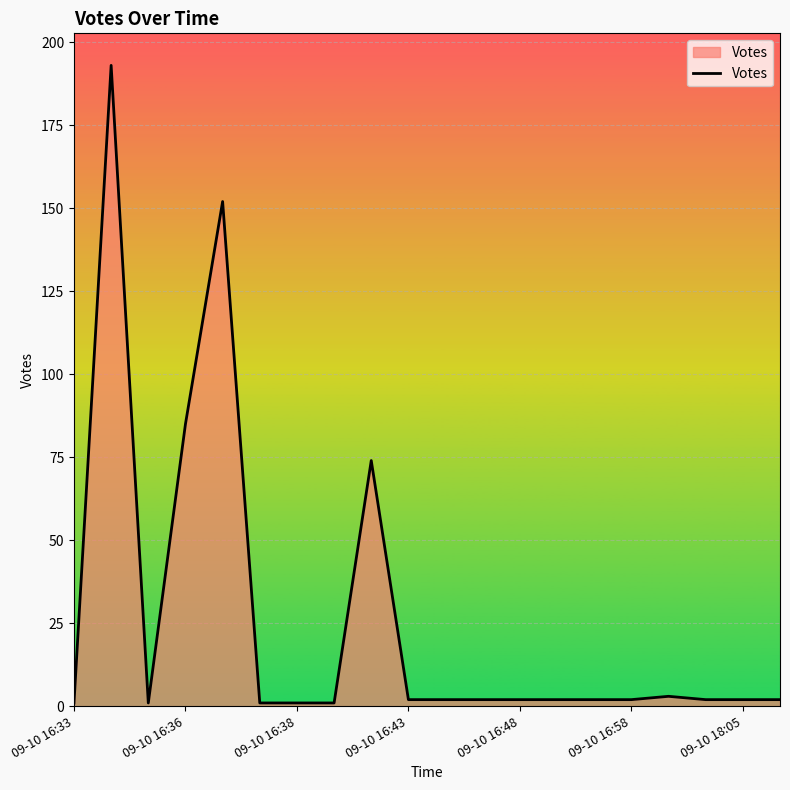

What is the greatest value displayed?

193